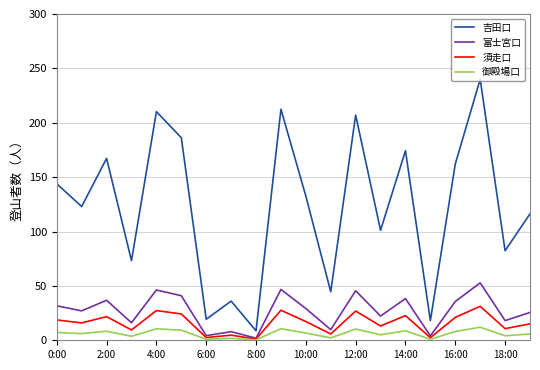

Does the chart have visible grid lines?

Yes